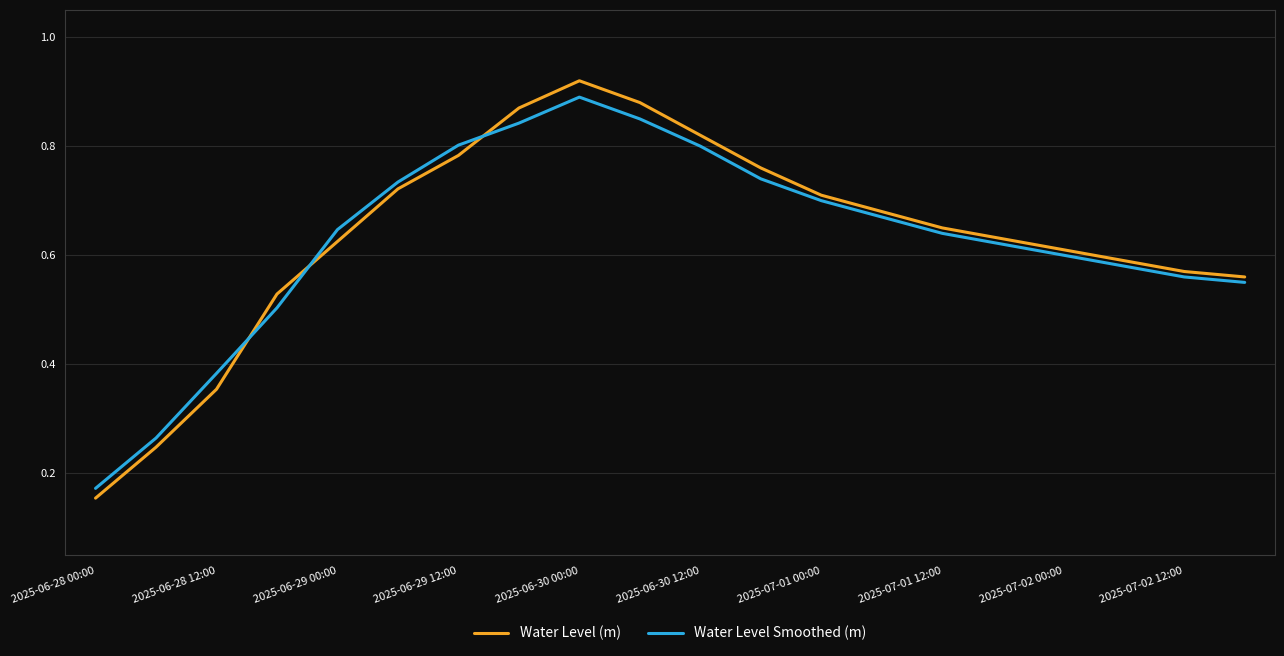

Which series has the widest spread of values?

Water Level (m)